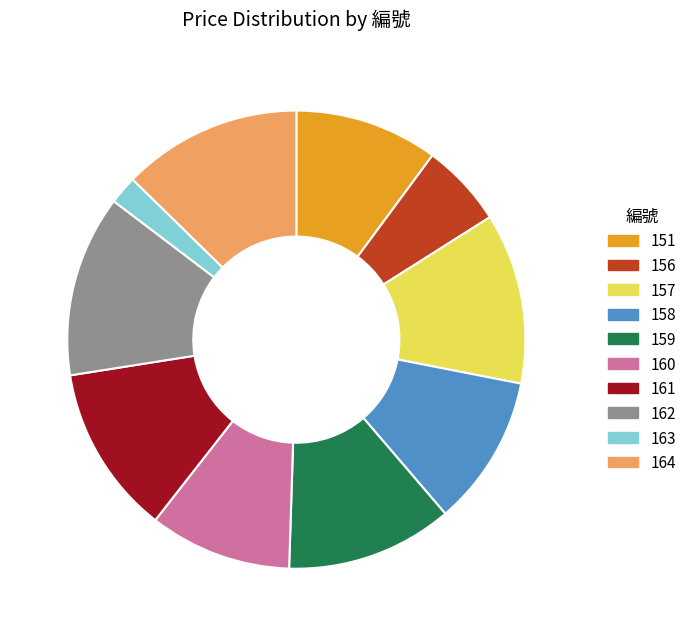

Is it true that 162 is 13% of the pie?

True